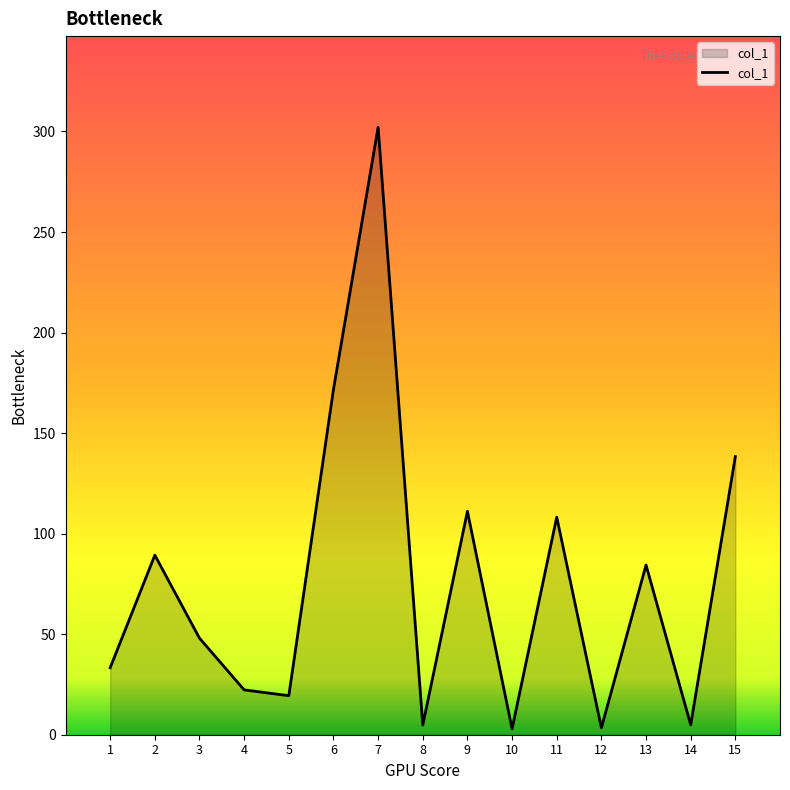

What is the sum of the values at 2 and 14?

94.2